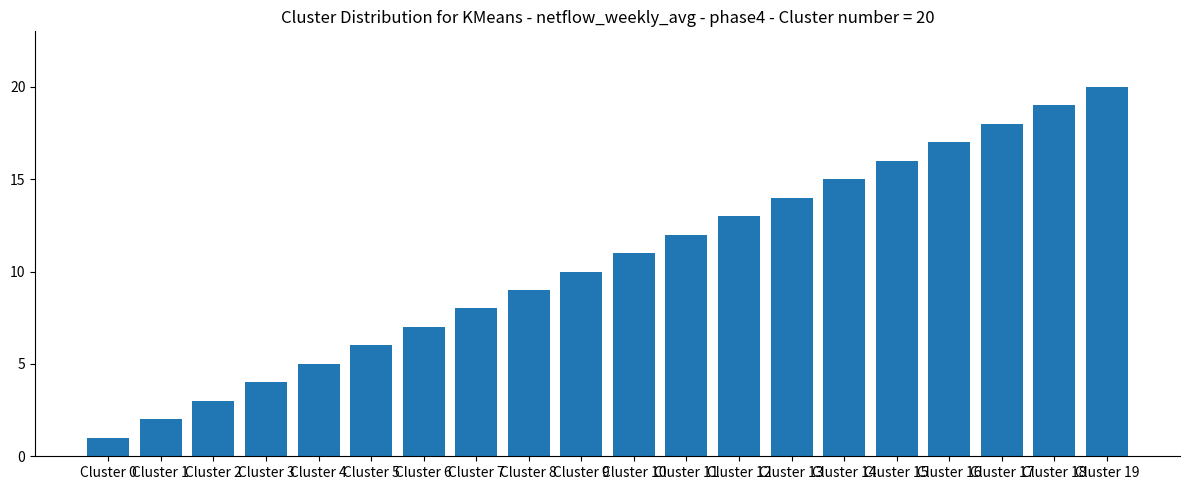

The chart shows a value of 4 at Cluster 5. True or false?

False